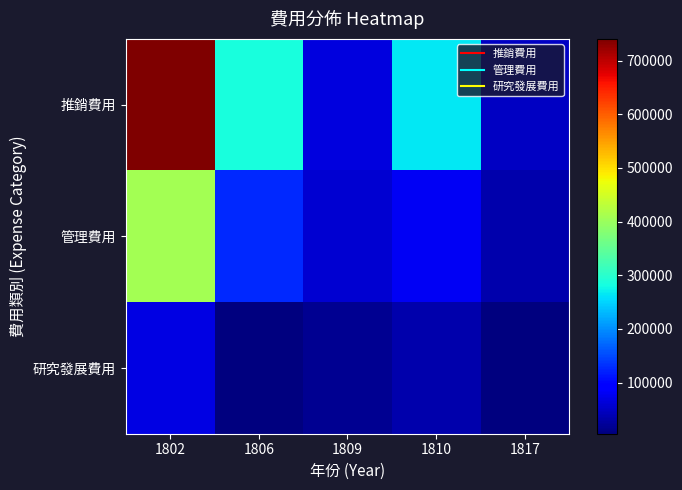

What is the greatest value displayed?

740242